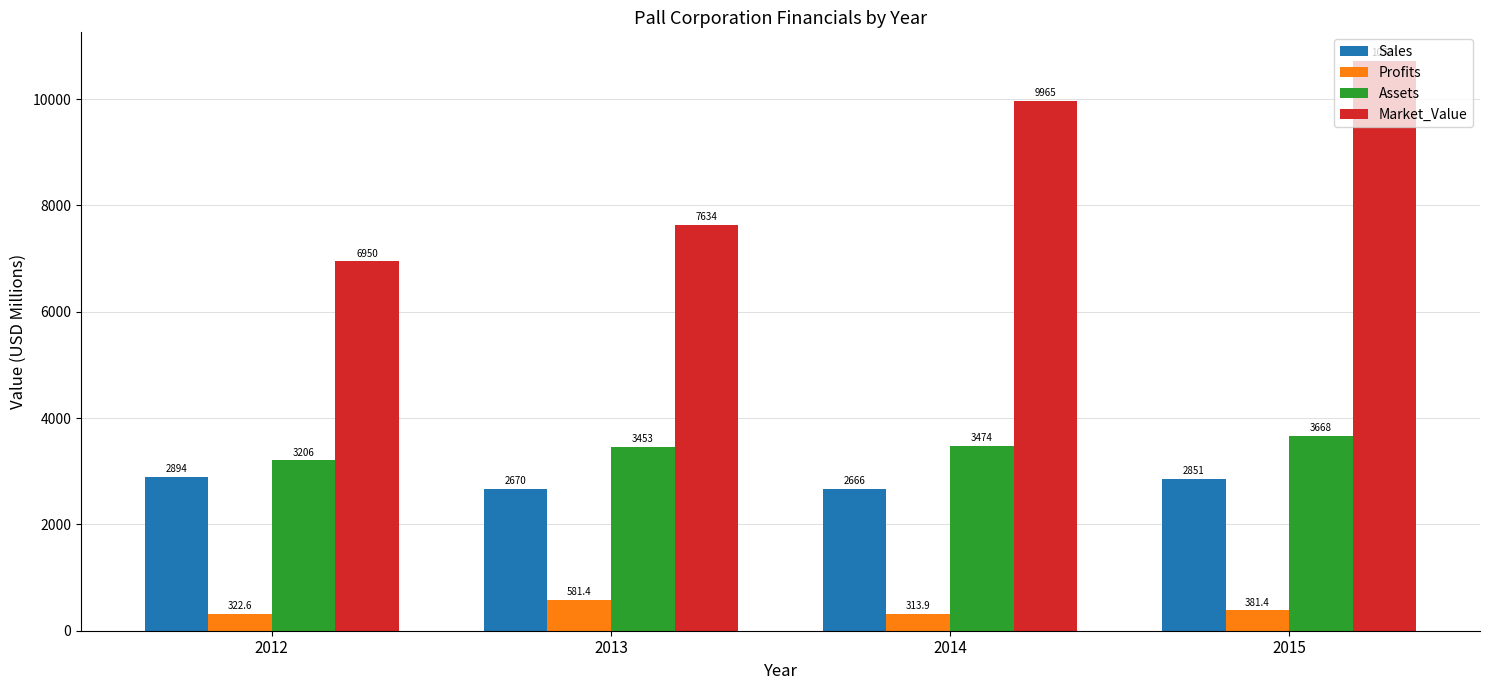

What is the sum of all Sales values?

11081.0